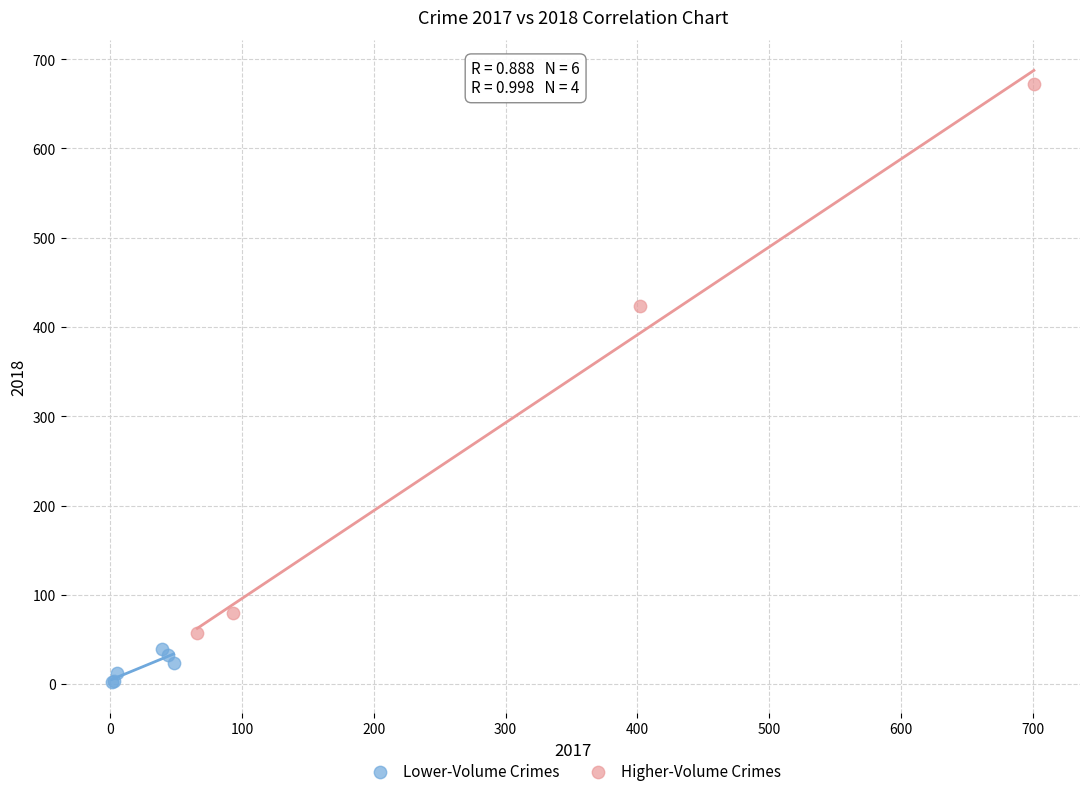

Which series contains the lowest Y value?

Lower-Volume Crimes